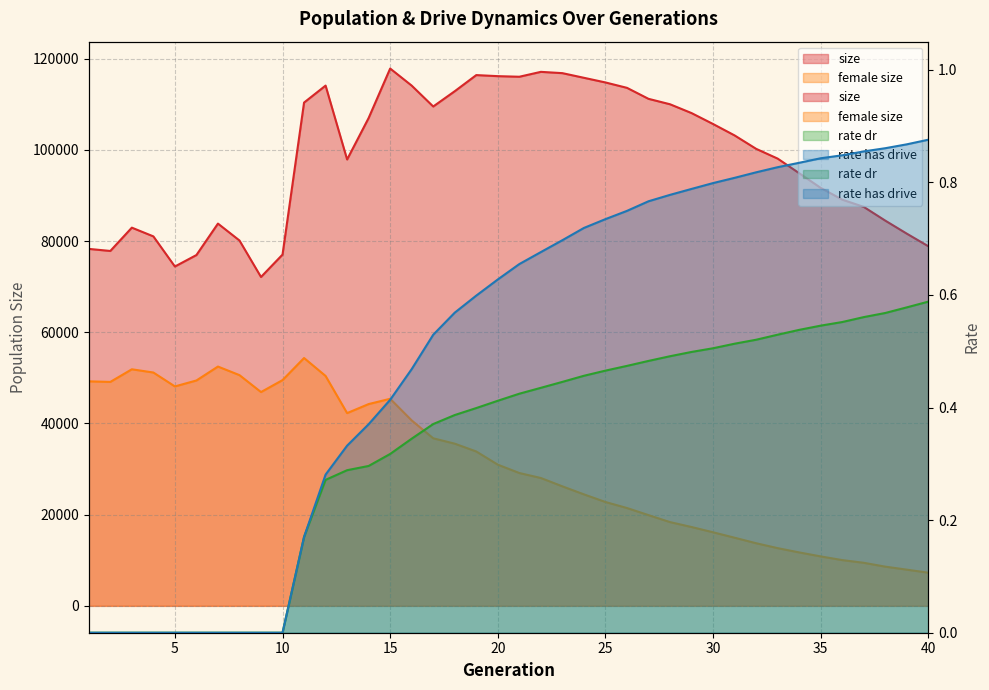

What is the difference between the rate_dr values at 36 and 15?

0.2